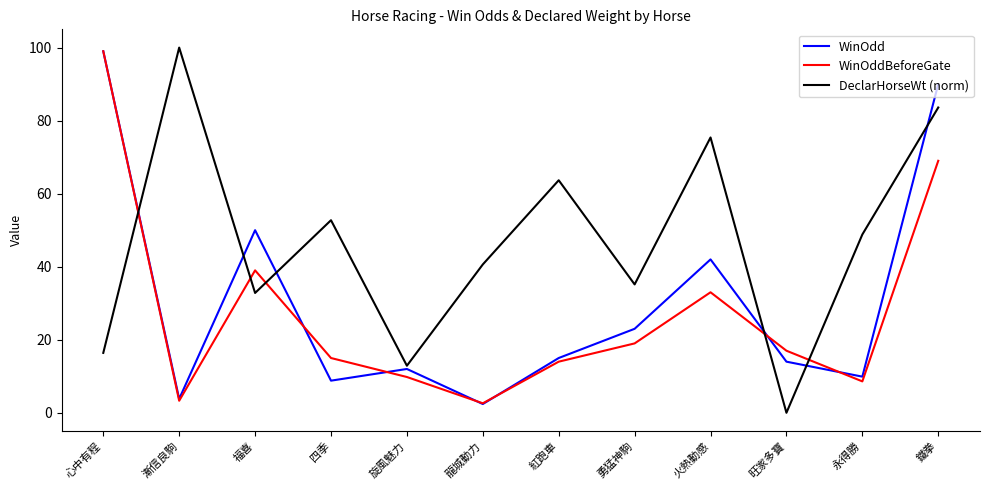

Which series ends up on top after the final intersection of WinOdd and DeclarHorseWt (norm)?

WinOdd